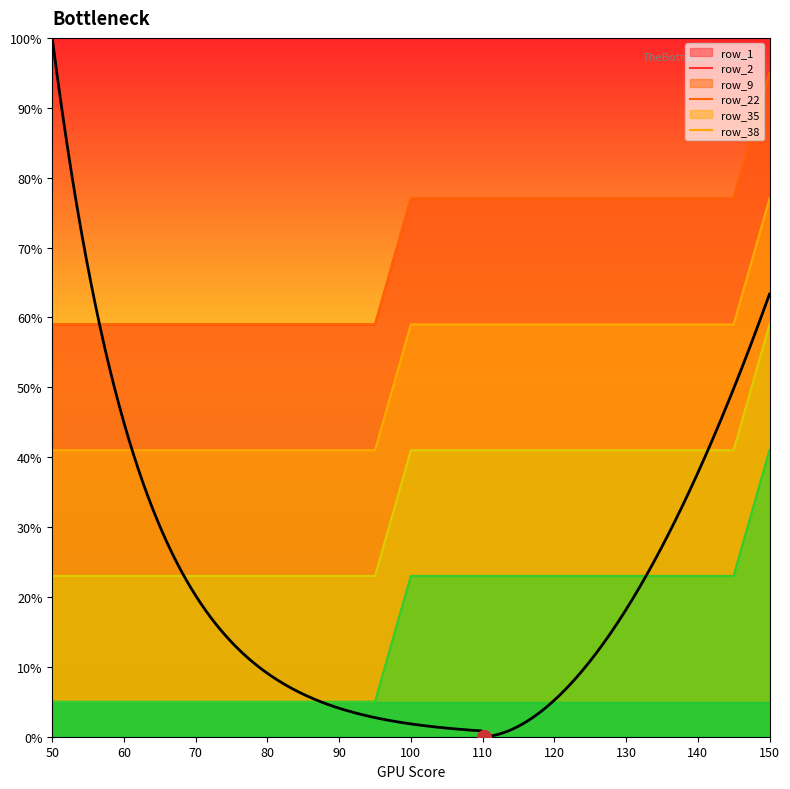

True or false: row_22 and row_38 intersect in this chart.

False